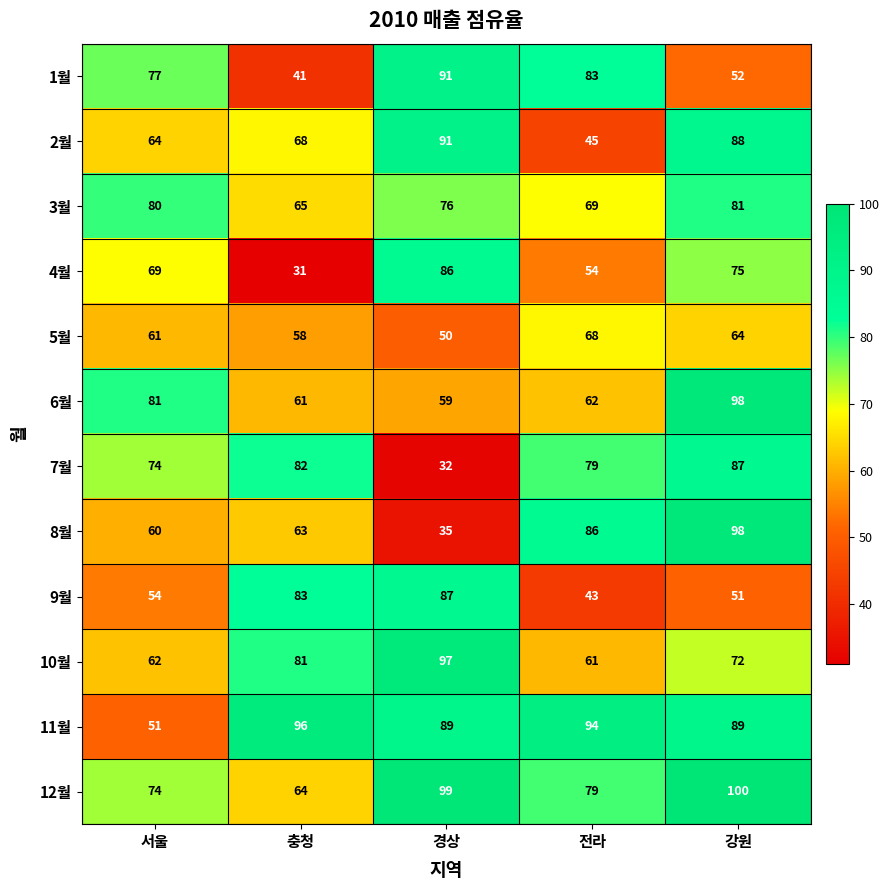

What is the sum of the 8월 values at 전라 and 서울?

146